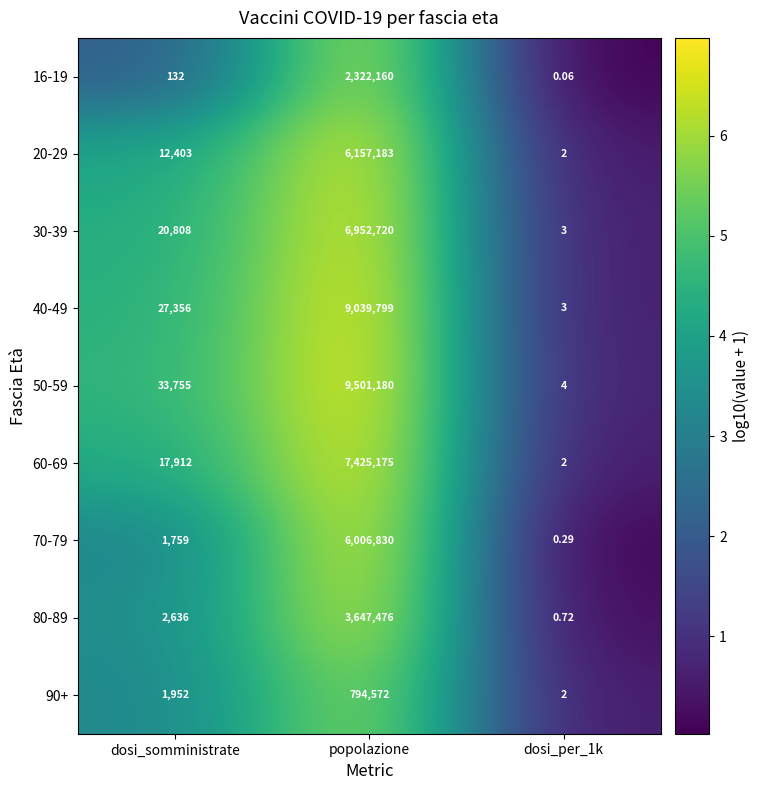

Rank the series by their maximum value, from highest to lowest.

50-59, 40-49, 60-69, 30-39, 20-29, 70-79, 80-89, 16-19, 90+